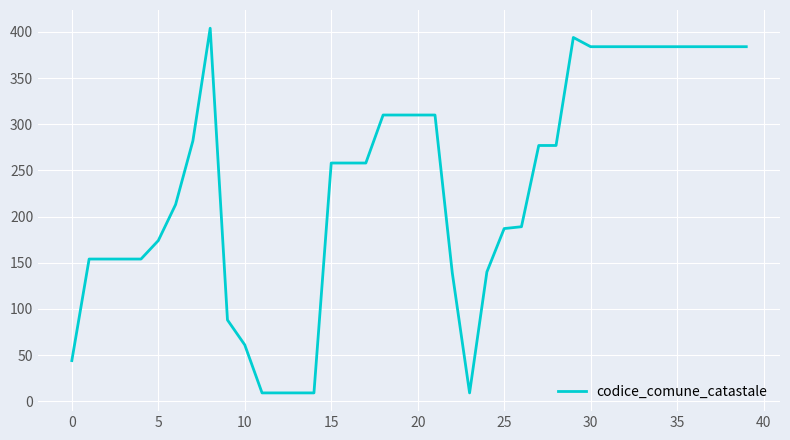

What is the smallest value displayed?

9